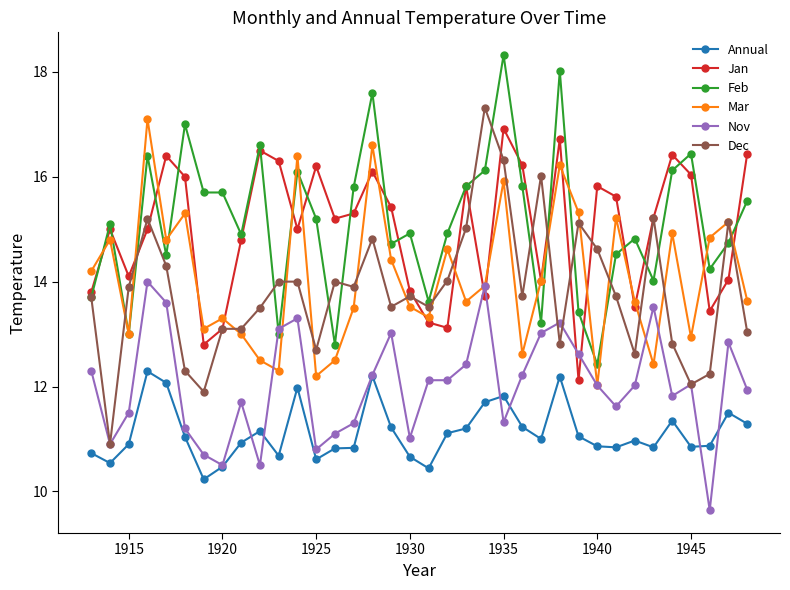

True or false: Annual and Jan intersect in this chart.

False